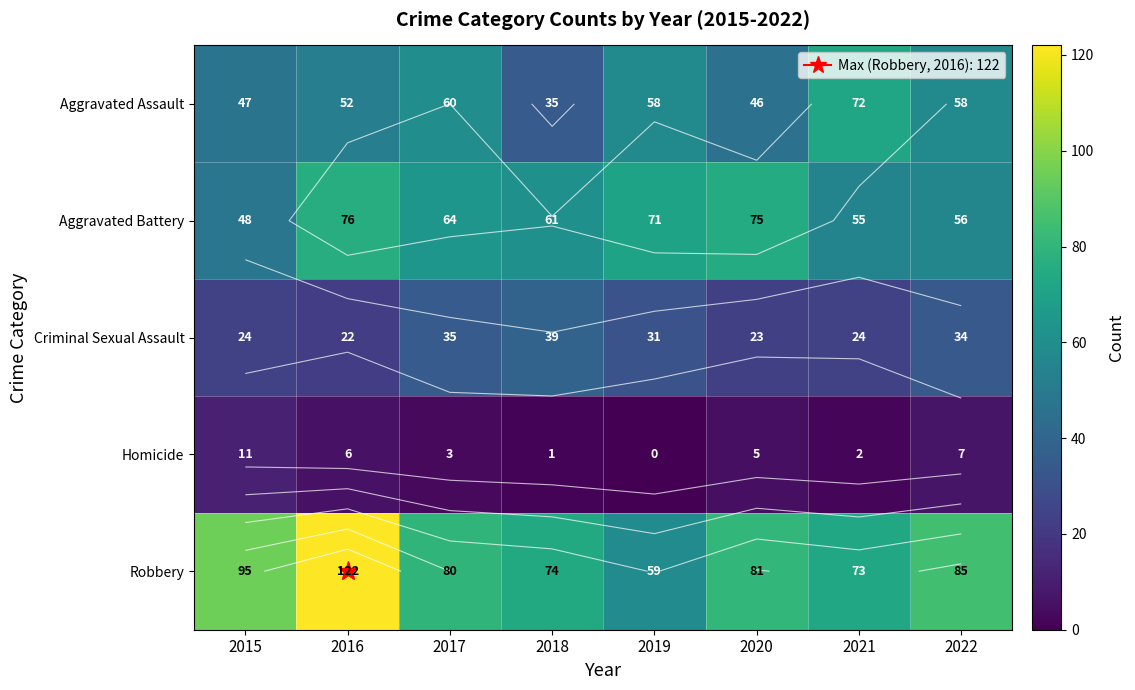

Rank the series at 2017 from lowest to highest value.

Homicide, Criminal Sexual Assault, Aggravated Assault, Aggravated Battery, Robbery